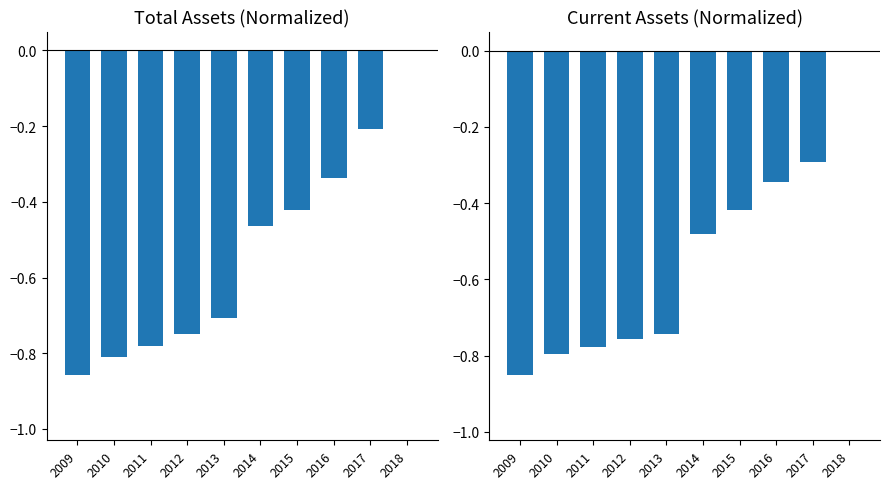

At which label does Current Assets reach its minimum?

2009